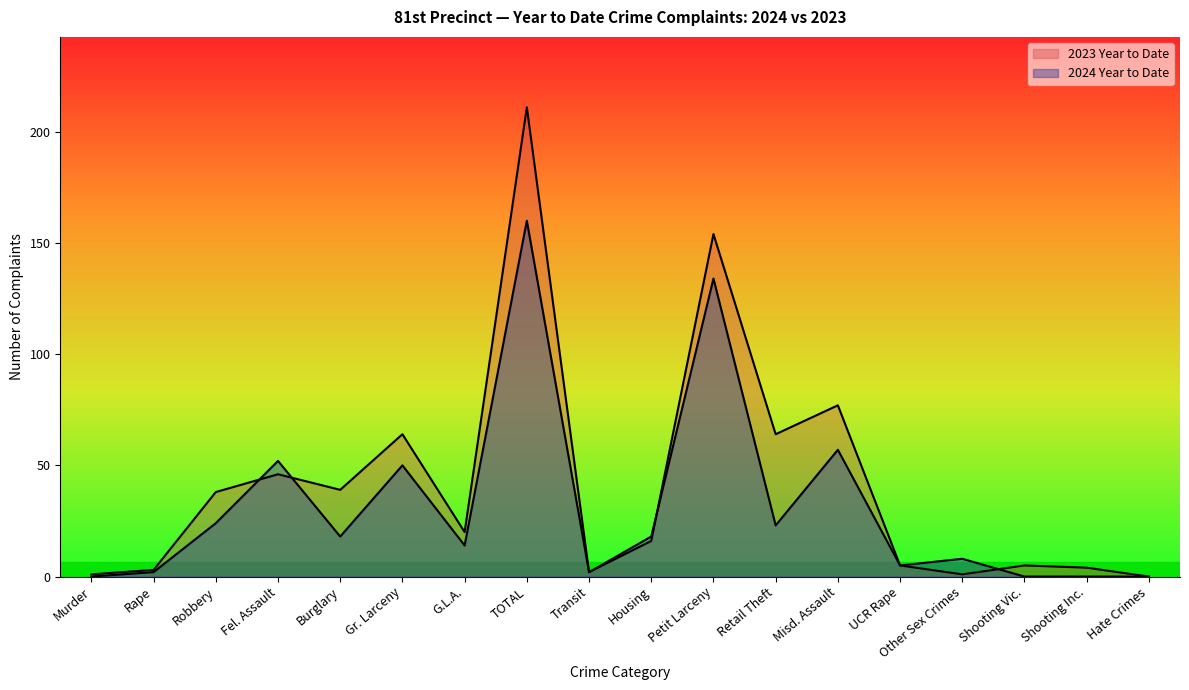

What is the total value across all series at Other Sex Crimes?

9